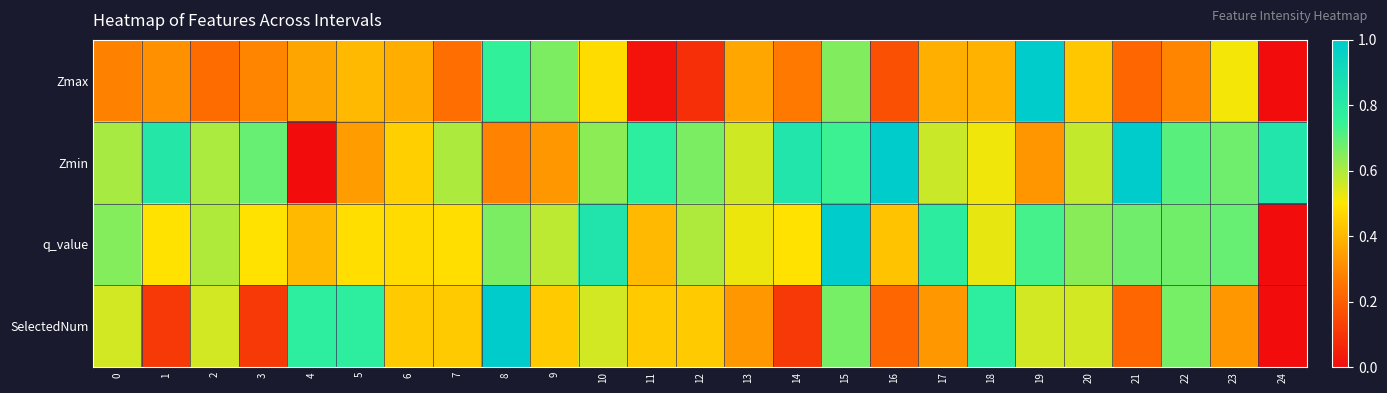

Between 1 and 22, which series saw the biggest shift?

SelectedNum